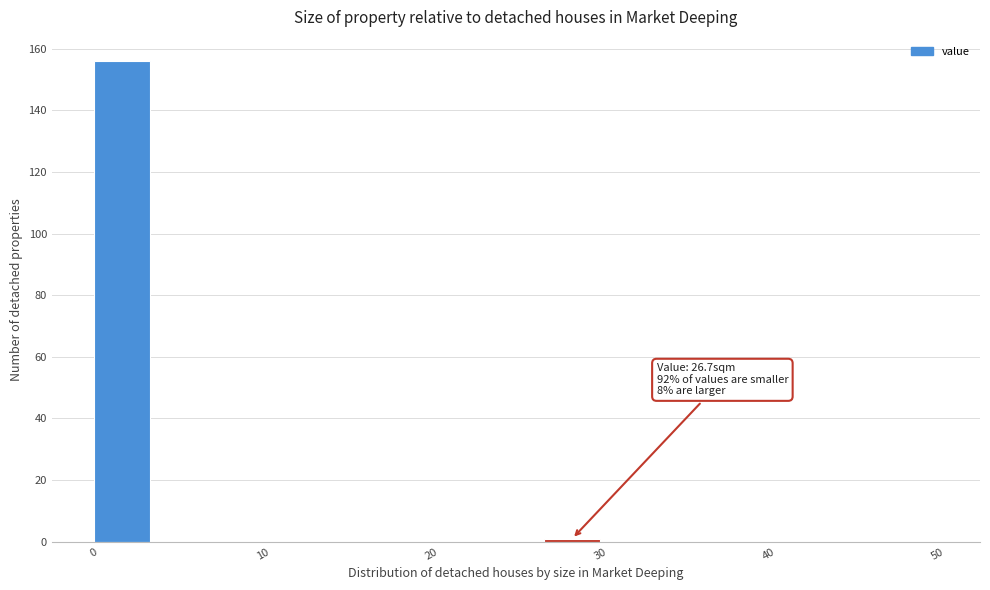

Around what value on the x-axis is the tallest bar? Give the approximate position of its centre, as read against the axis.

2